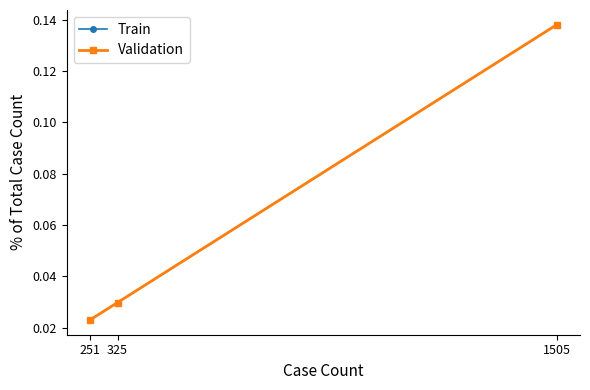

At which category does the chart reach its peak across all series?

1505